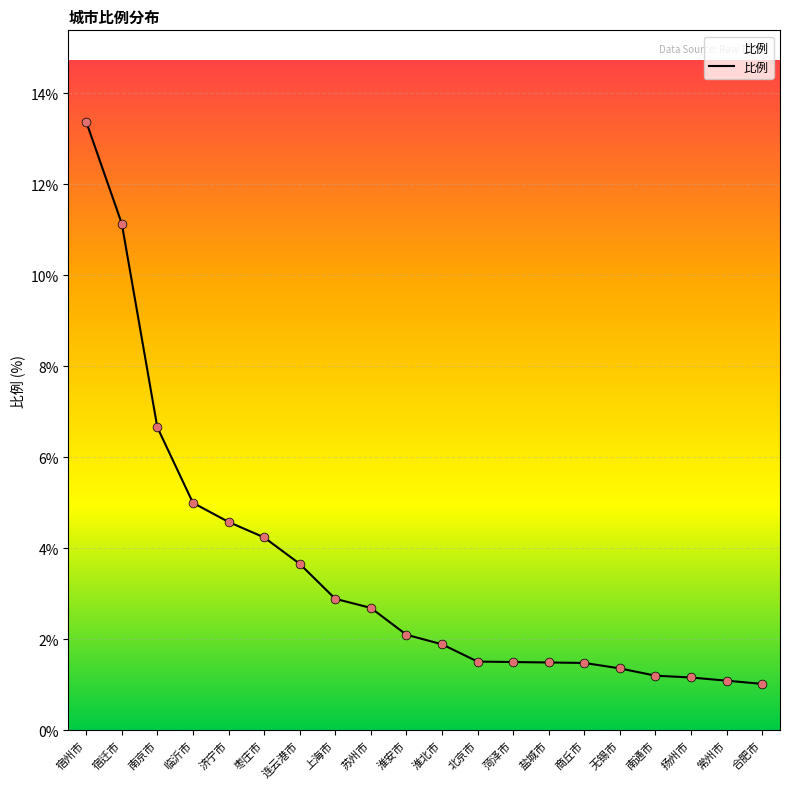

Which has a higher value, 枣庄市 or 上海市?

枣庄市